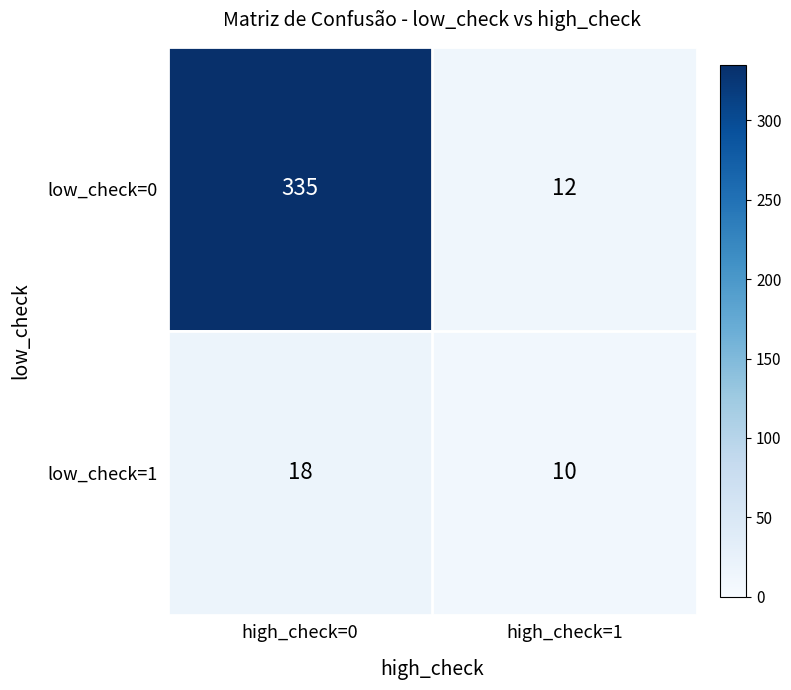

At high_check=0, list the series in order from smallest to largest.

low_check=1, low_check=0